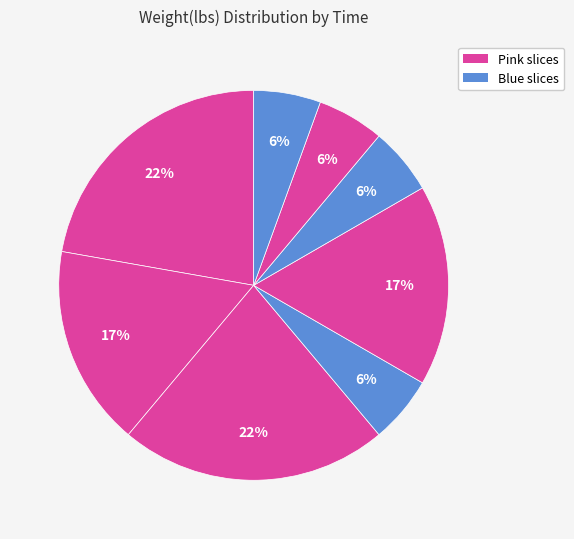

How many segments does this pie chart have?

8